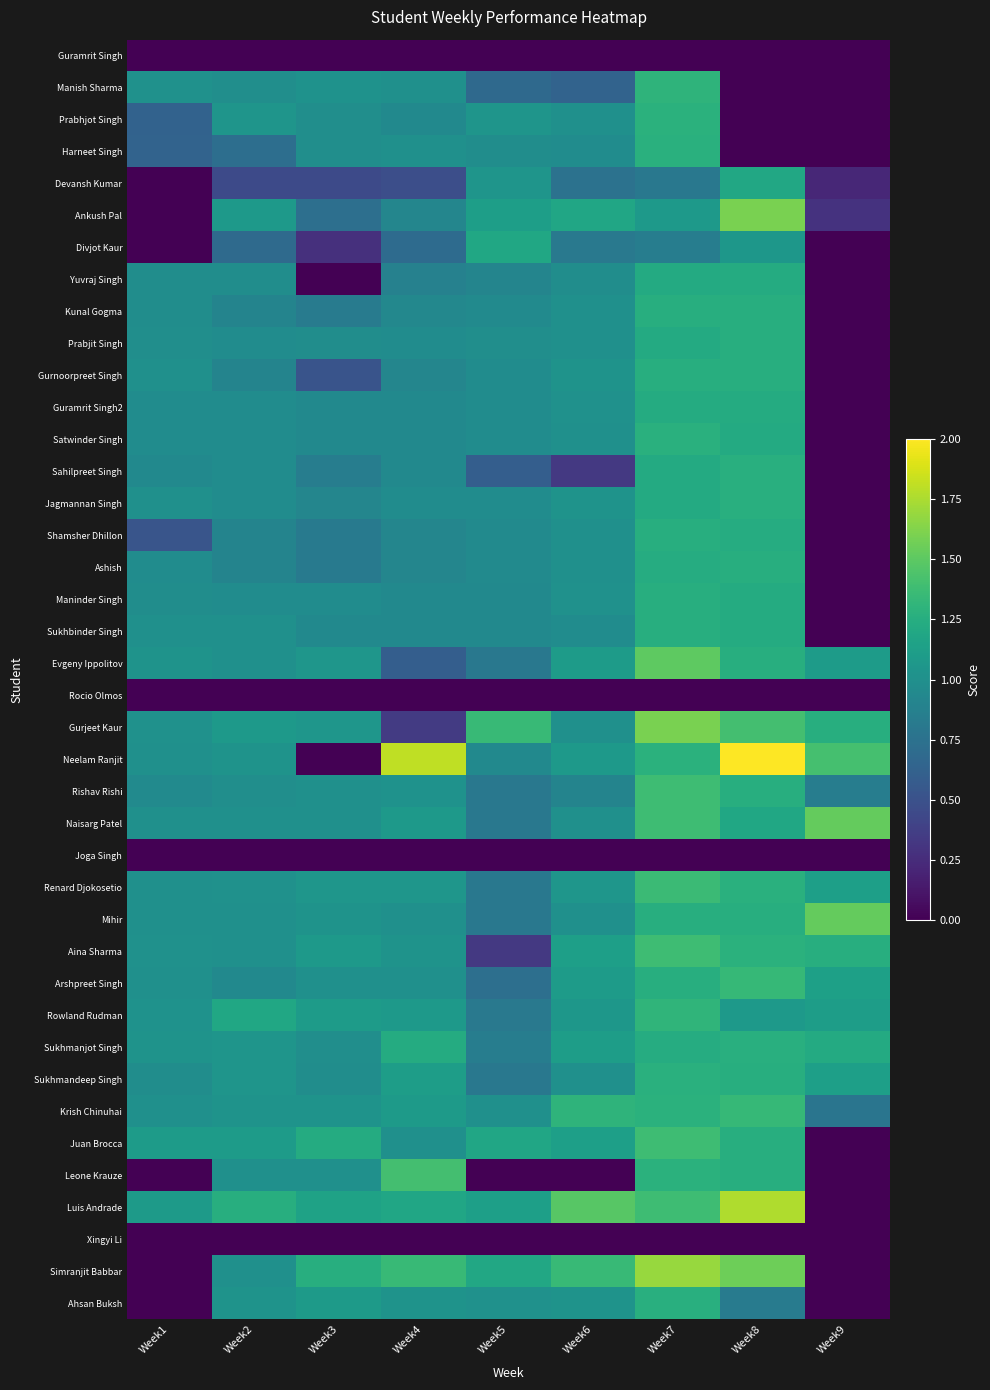

At which category is the sum across all series the highest?

Week7